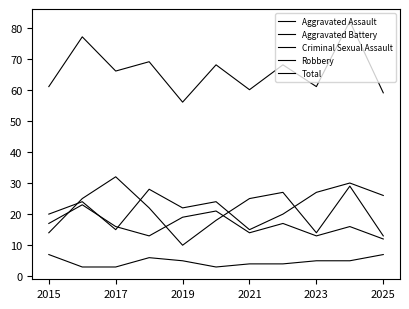

What is the sum of all Aggravated Battery values?

181